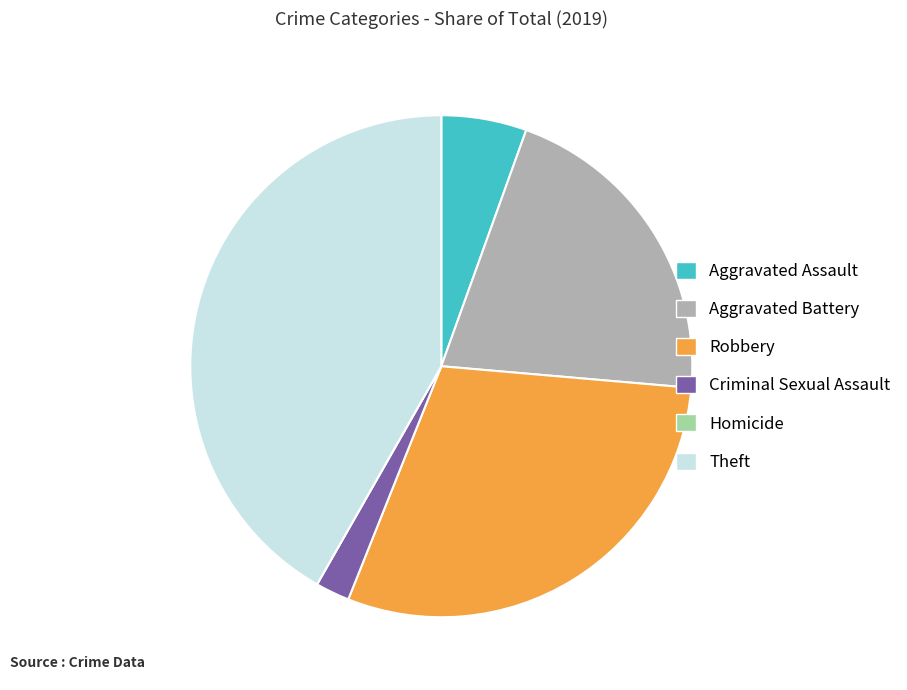

What is the ratio of the value at Aggravated Battery to the value at Aggravated Assault?

3.8